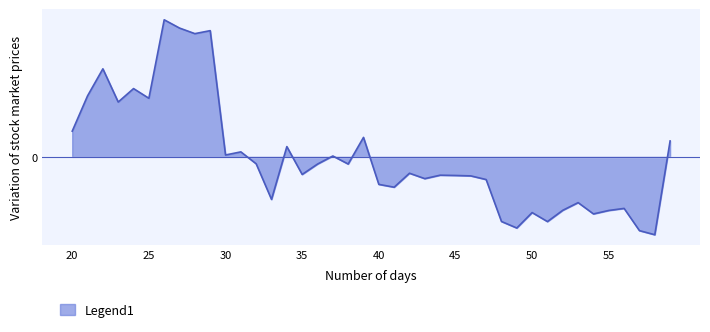

Does the chart have visible grid lines?

Yes